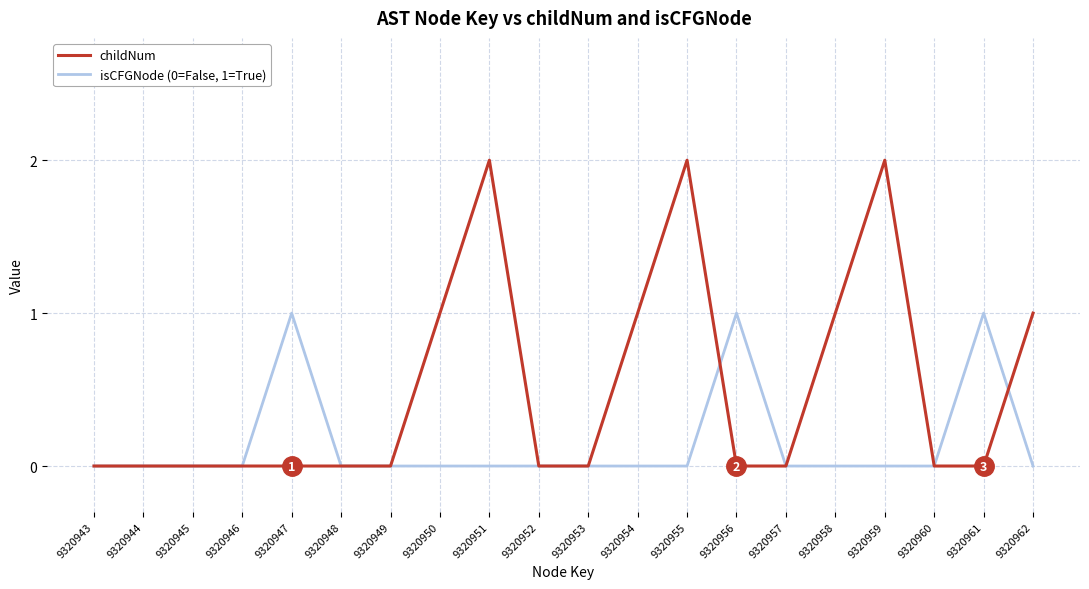

What are all the series names shown in the legend?

childNum, isCFGNode (0=False, 1=True)